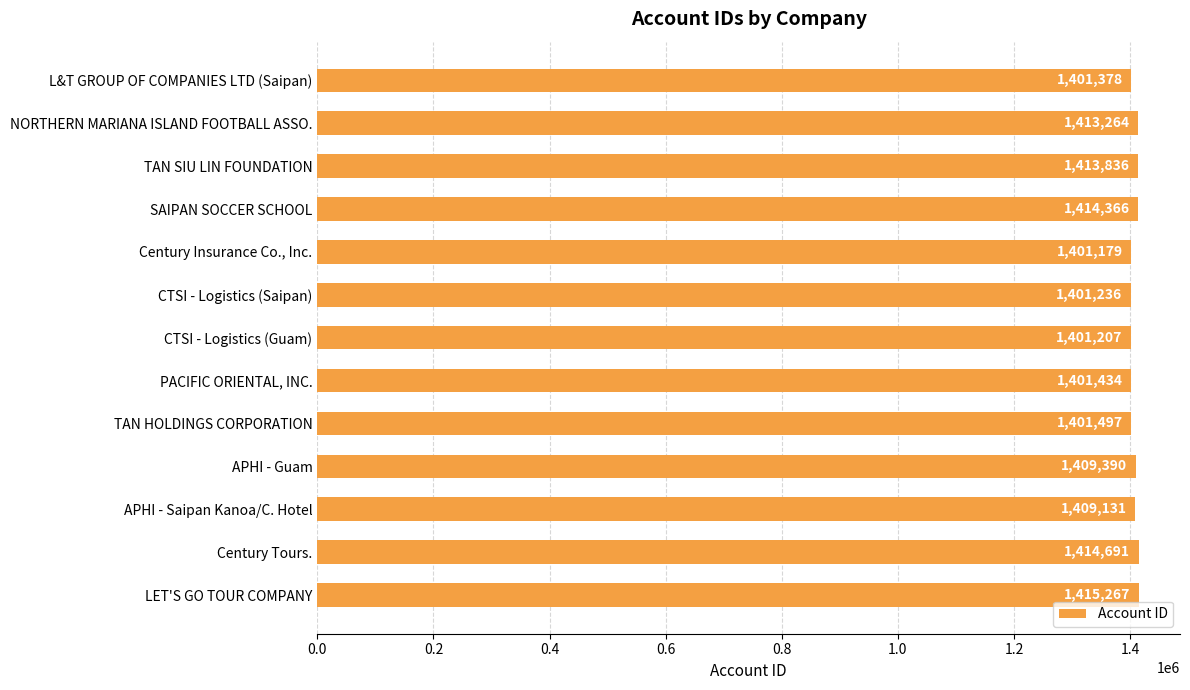

At which category does the chart reach its peak across all series?

LET'S GO TOUR COMPANY